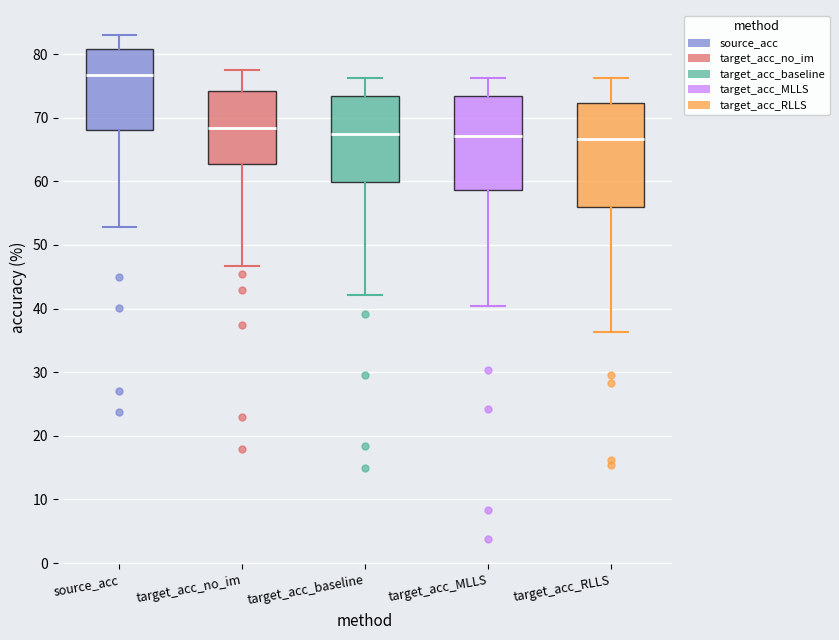

Where is the upper edge of the box for target_acc_RLLS on the y-axis? The values are not printed on the chart, so give them approximately, as read against the axis.

72